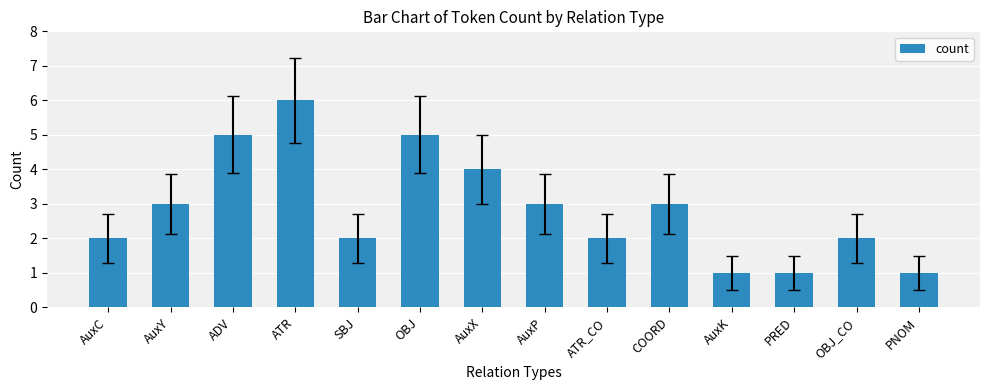

What is the change in value from AuxX to PRED?

-3